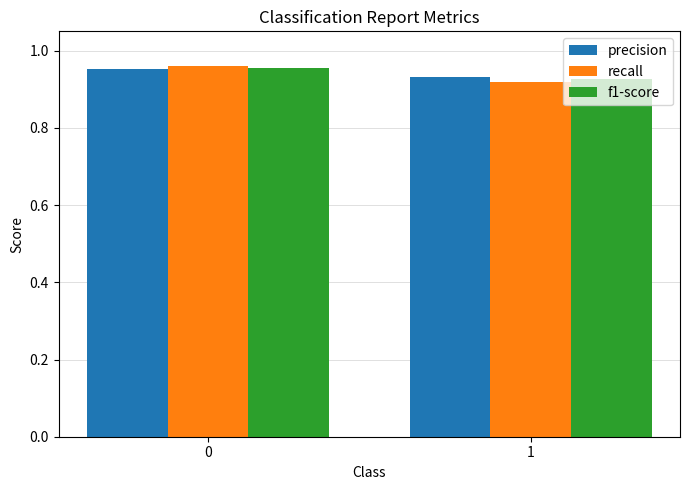

What is the sum of the recall values at 1 and 0?

1.9